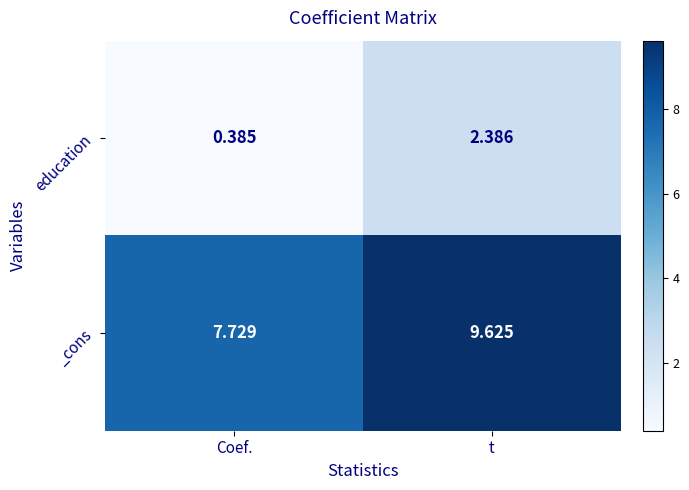

Is the value of _cons at t greater than the value of education at Coef.?

Yes